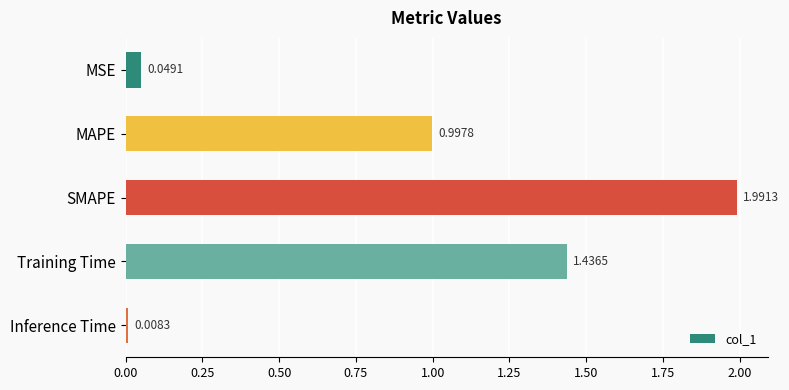

Rank the categories by value from highest to lowest.

SMAPE, Training Time, MAPE, MSE, Inference Time